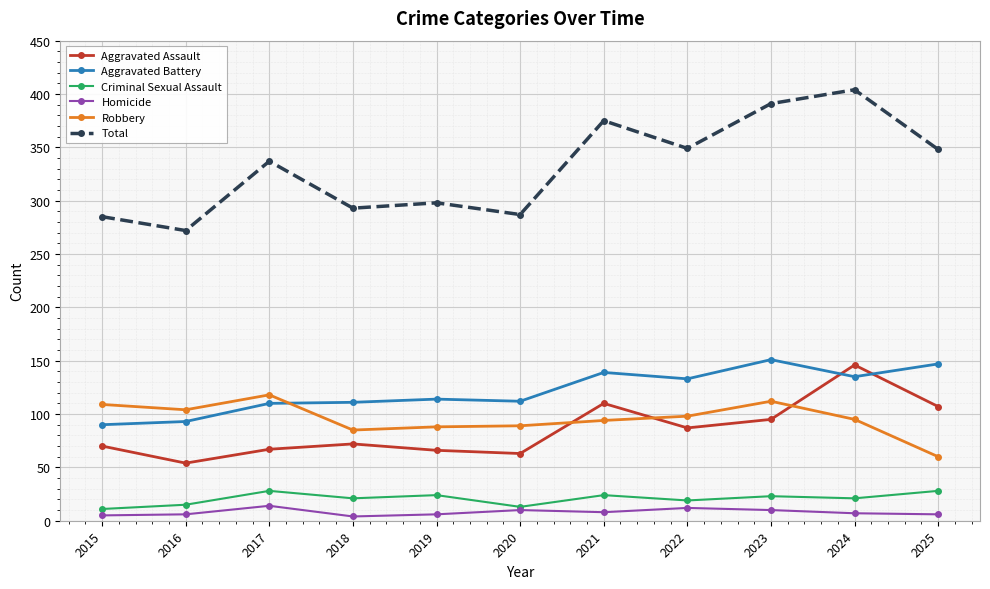

At 2019, list the series in order from smallest to largest.

Homicide, Criminal Sexual Assault, Aggravated Assault, Robbery, Aggravated Battery, Total